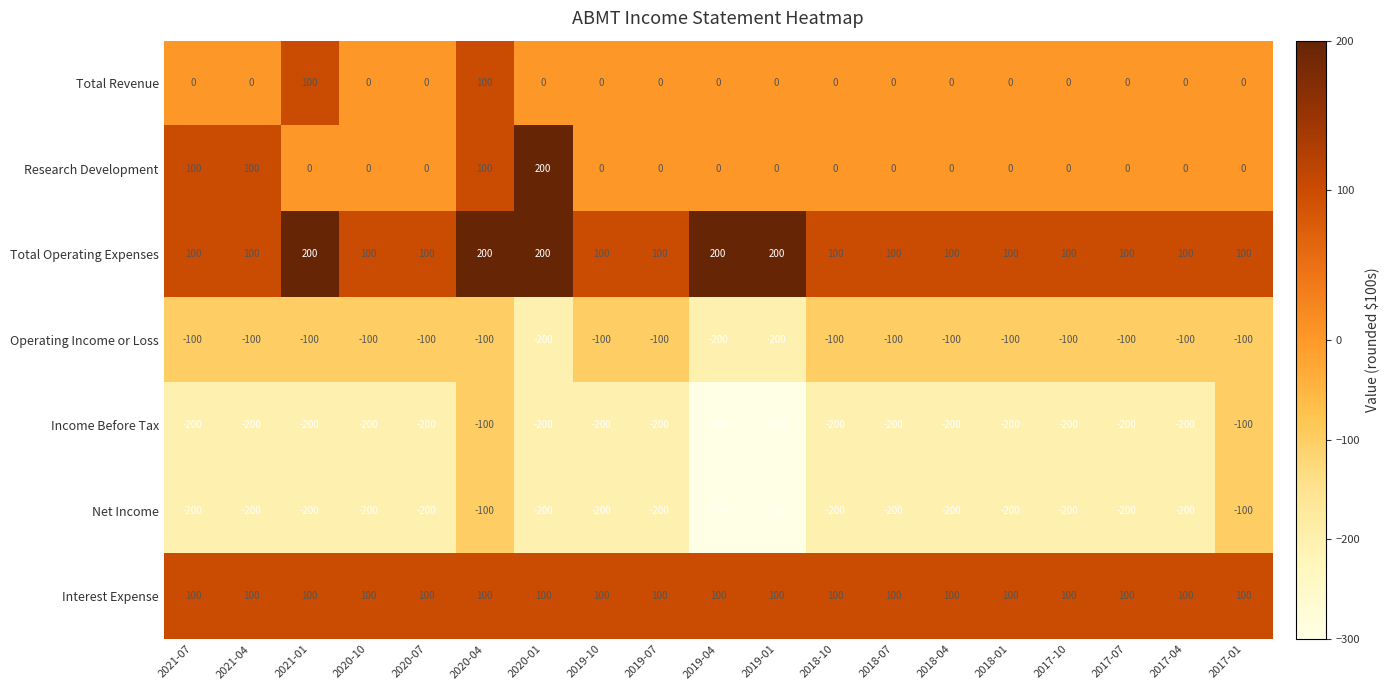

The value of Total Operating Expenses at 2017-01 is 160. True or false?

False